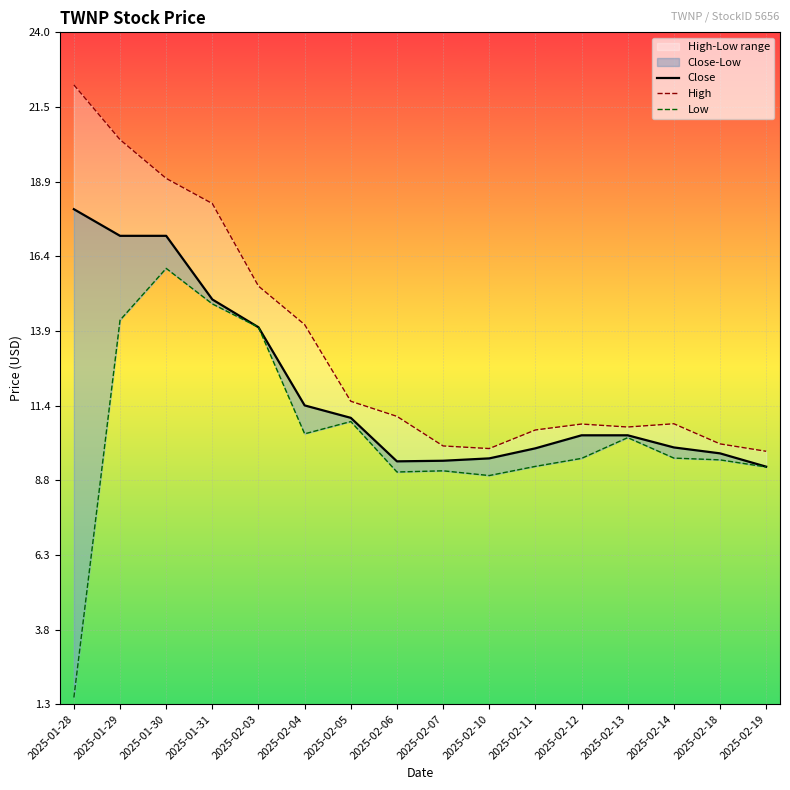

What is the value of the Close point at the 6th from the left?

11.4